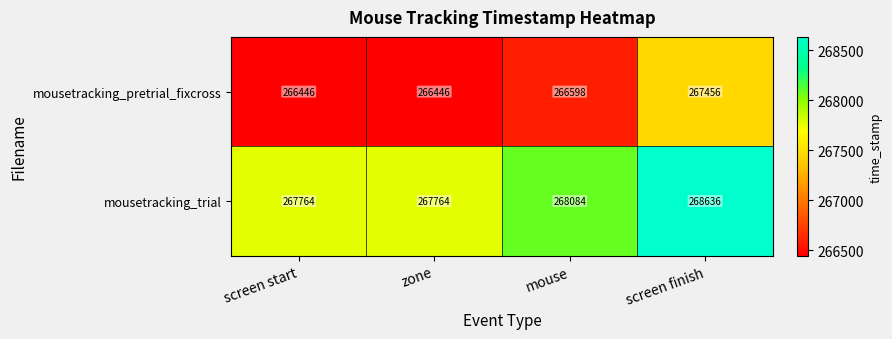

How many categories are shown in the chart?

4